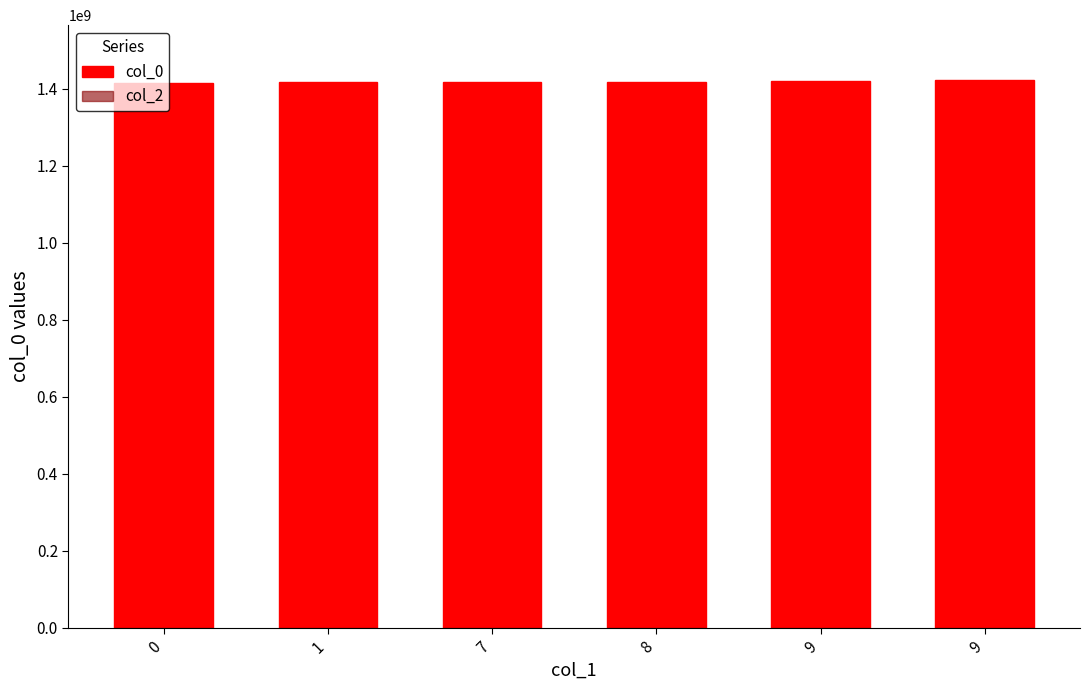

How many bars are there in total?

6